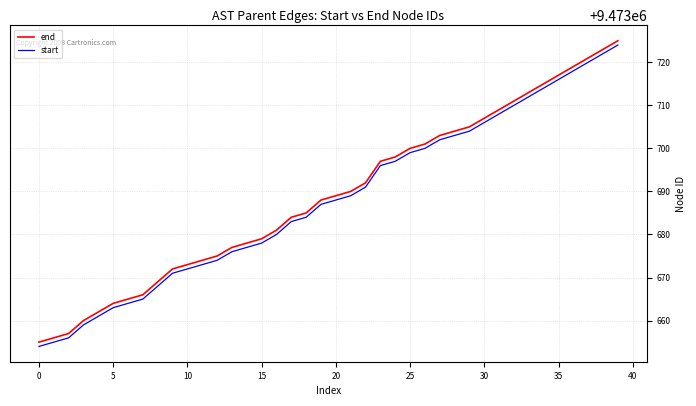

True or false: start and end cross at least once.

False